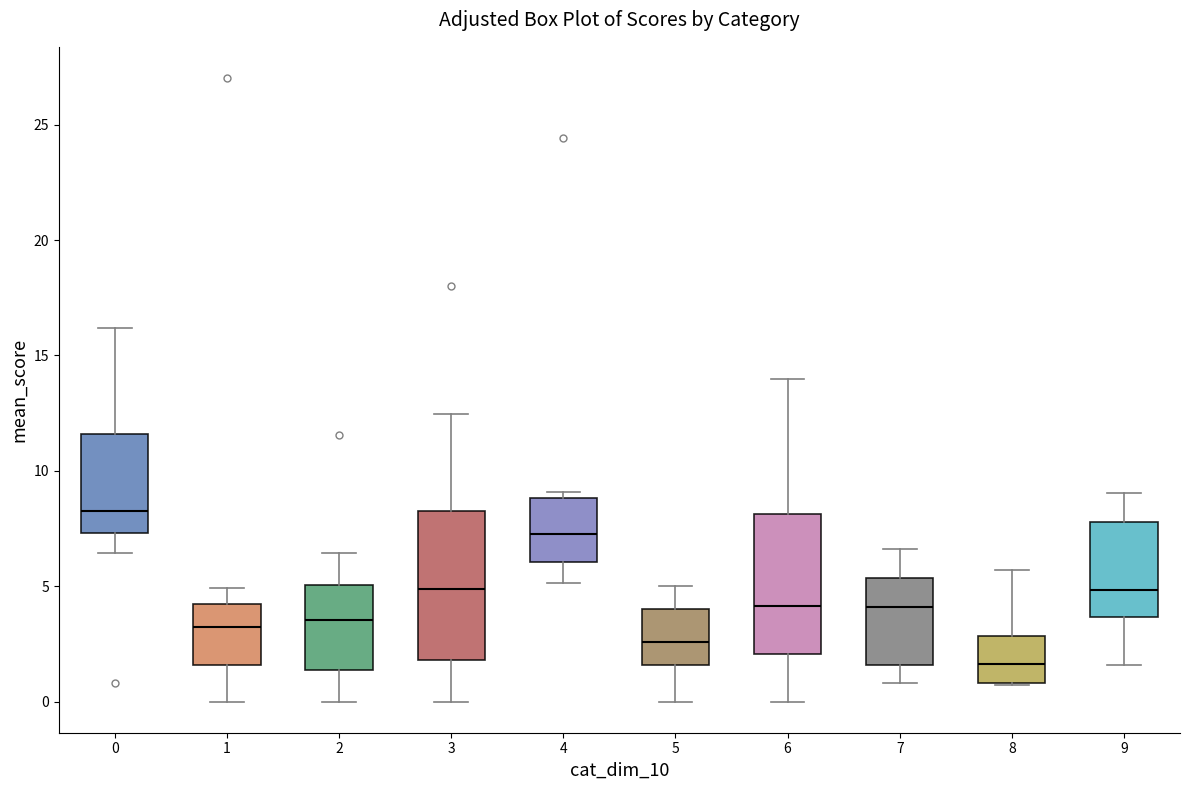

Where does the lower whisker of the box at x = 7 end on the y-axis? The values are not printed on the chart, so give them approximately, as read against the axis.

1.0